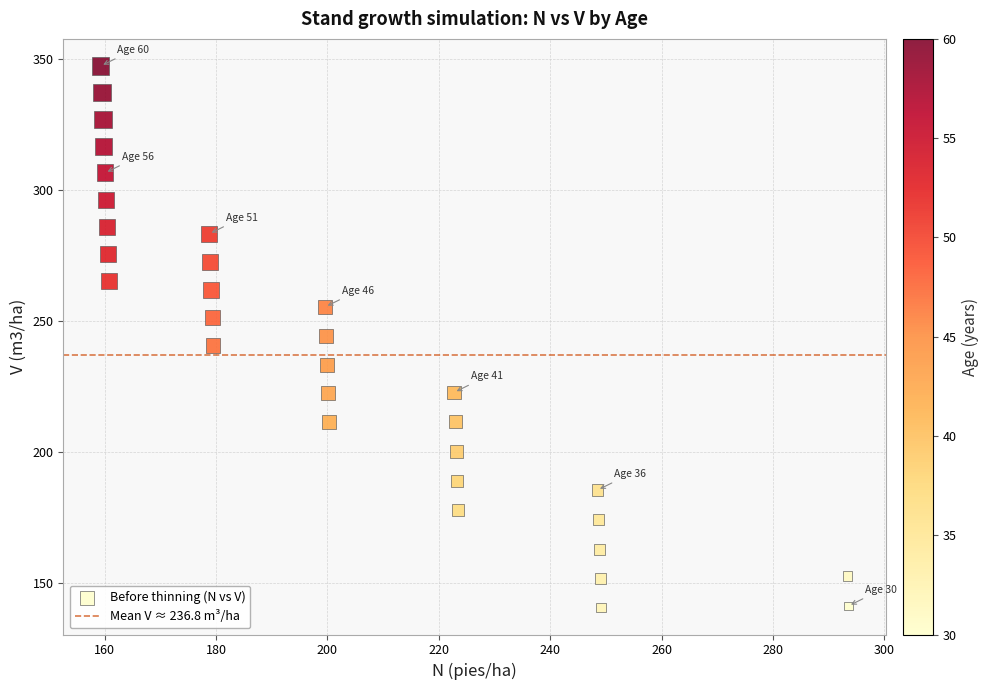

What is the range of Y values (max minus min)?

206.7